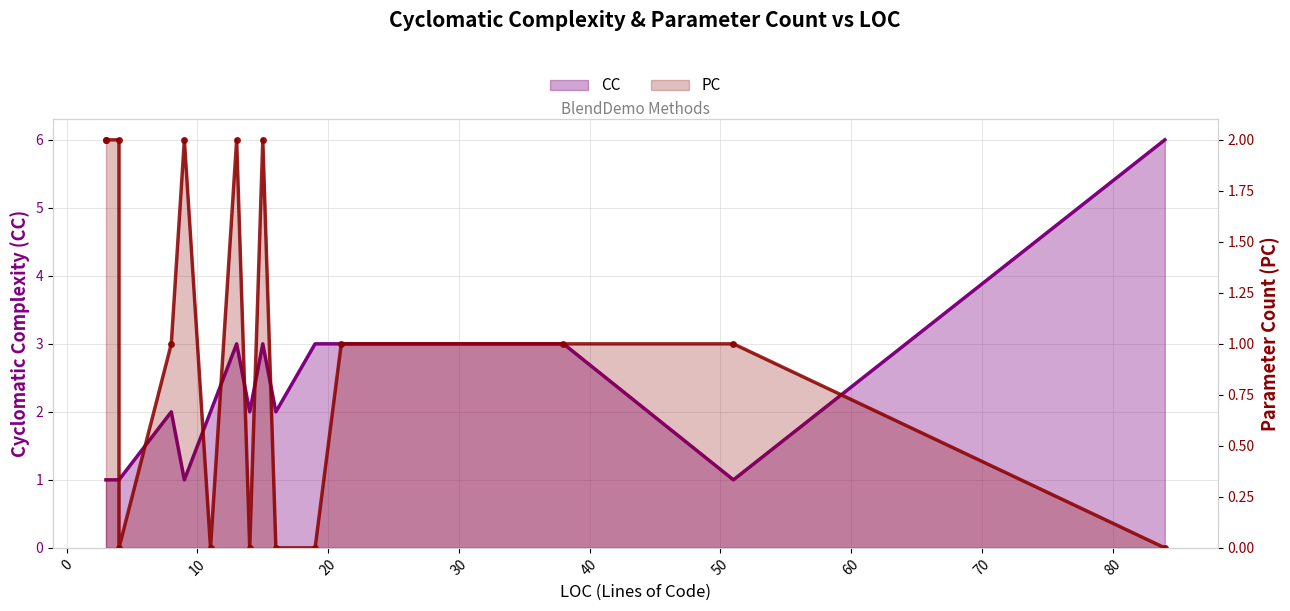

The PC series shows -1 at 15. True or false?

False